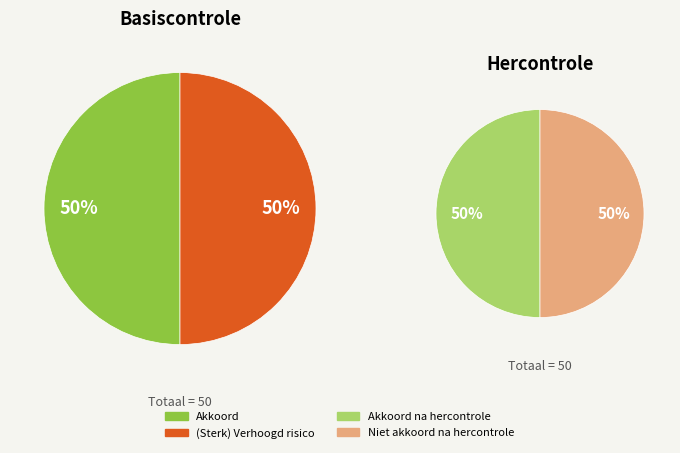

To the nearest percent, what is the average slice percentage?

25%